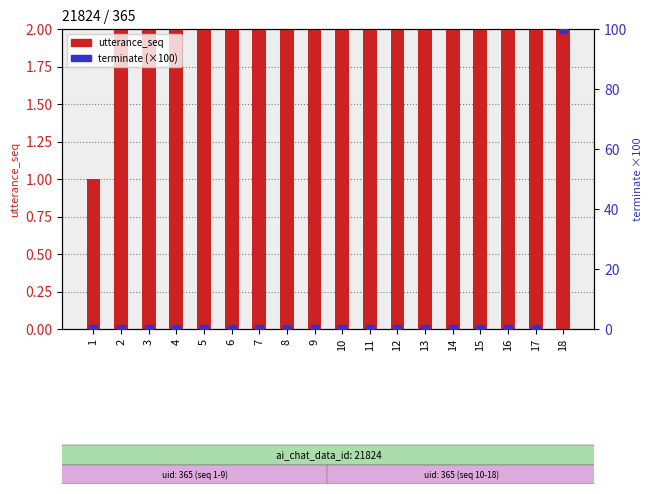

At how many categories does at least one series exceed 5?

13